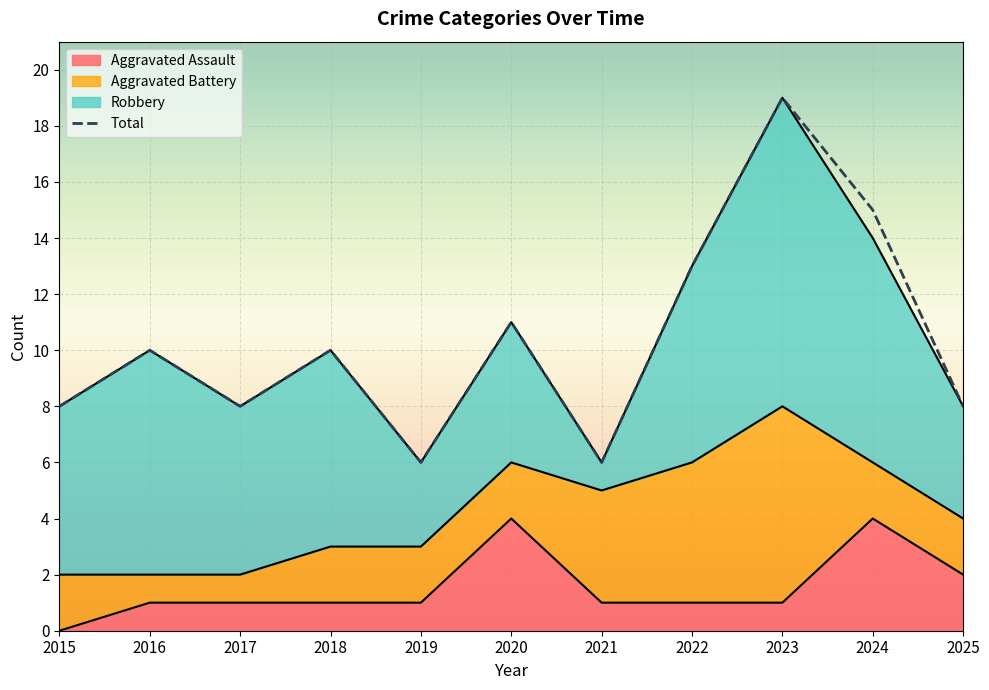

How many interior local valleys (lower than both neighbors) does the data have?

3